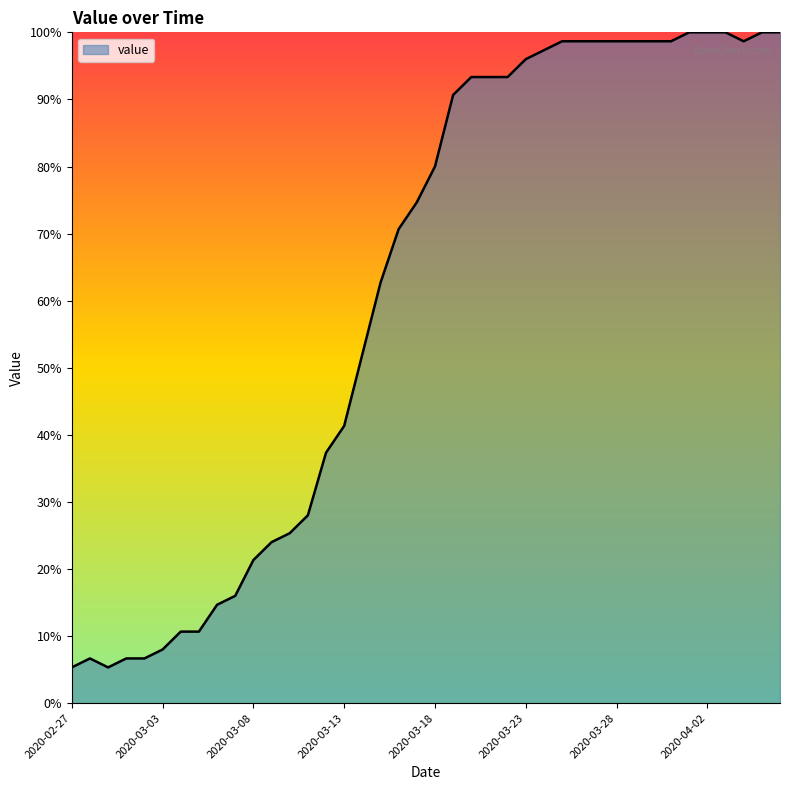

What is the difference between the maximum and minimum values?

94.7